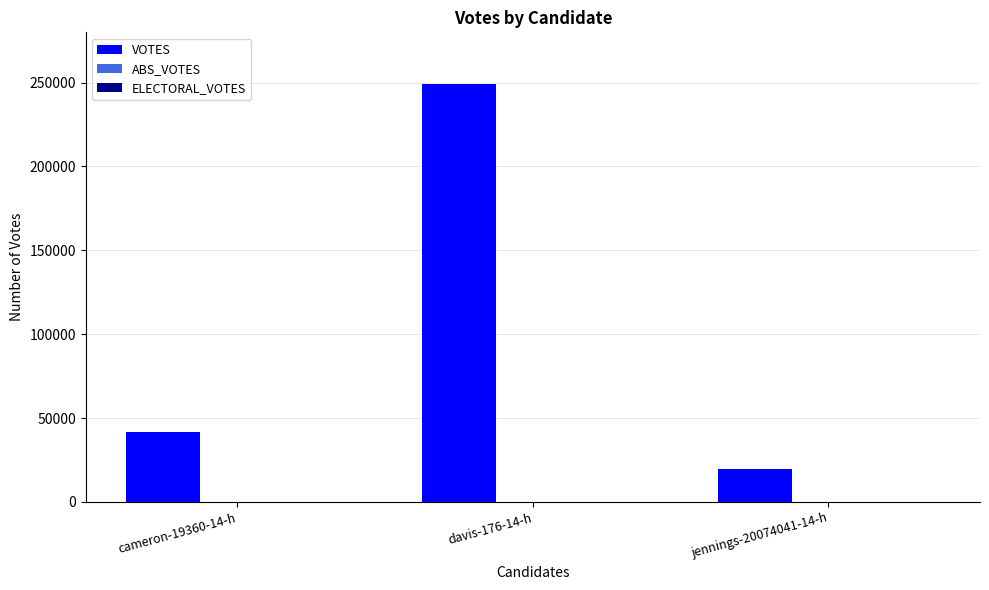

Rank the categories by value from lowest to highest.

jennings-20074041-14-h, cameron-19360-14-h, davis-176-14-h